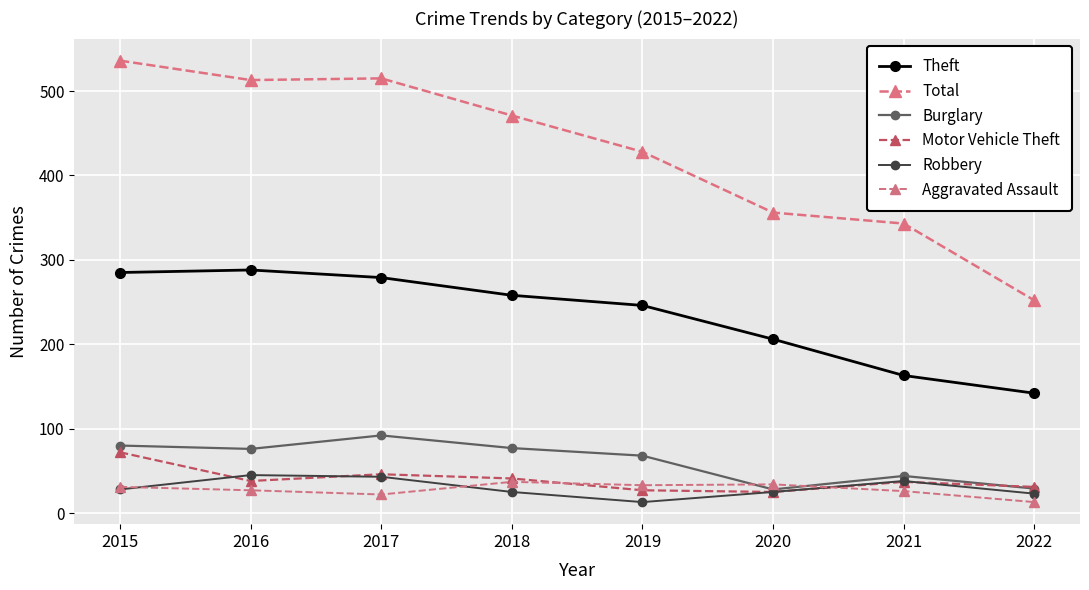

Which series has the widest spread of values?

Total